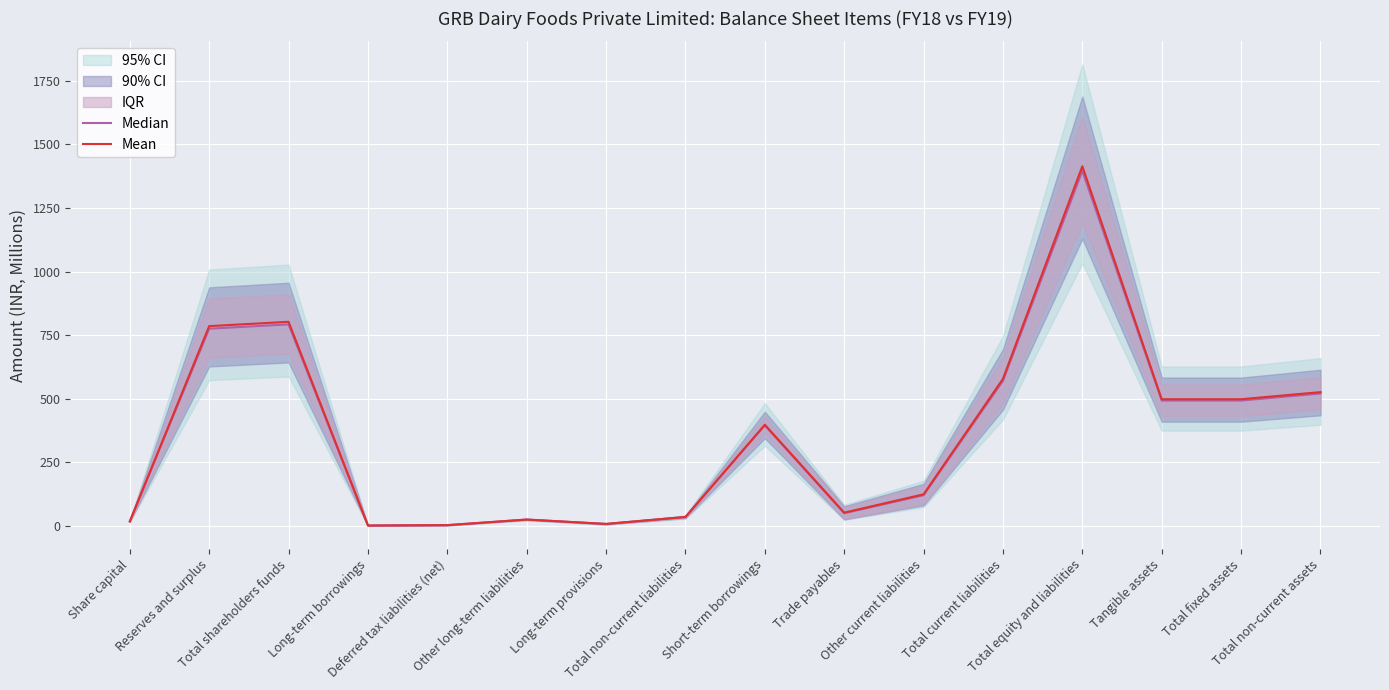

How many times do Median and Mean cross each other?

2